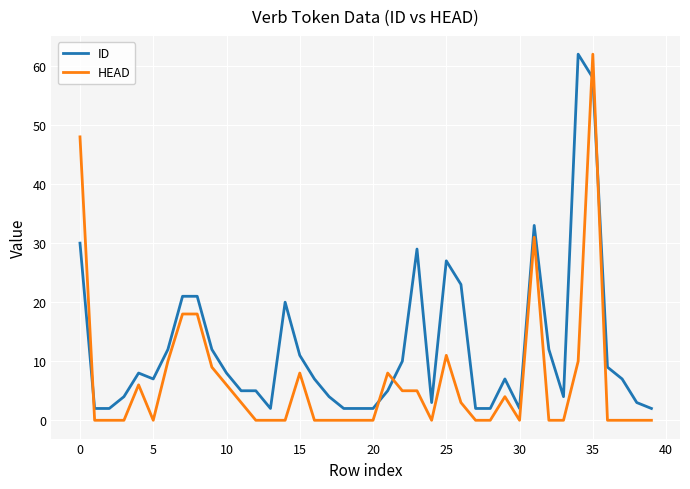

What is the greatest value displayed?

62